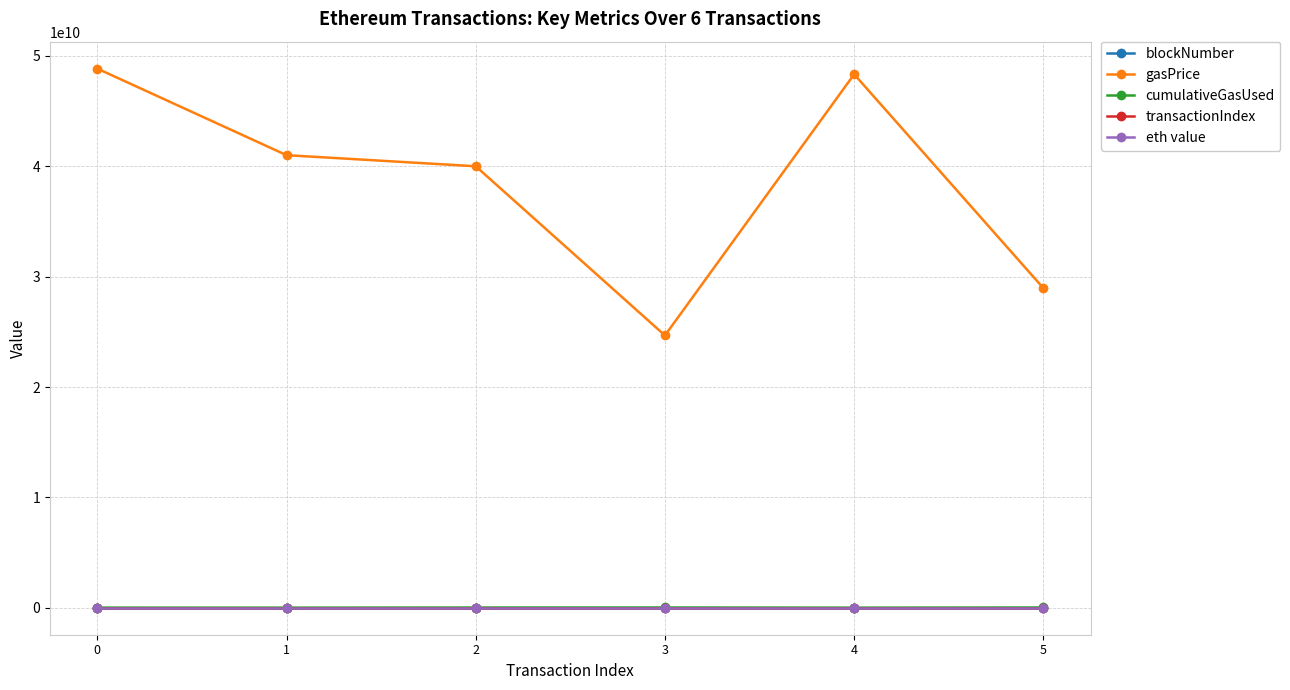

Is it true that blockNumber equals 14353494.0 at 0?

True